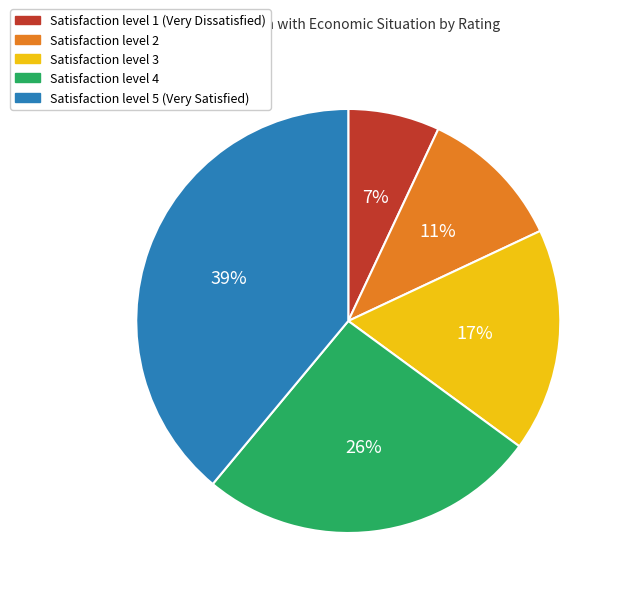

To the nearest percent, what is the difference between the largest and smallest slice percentages?

32%